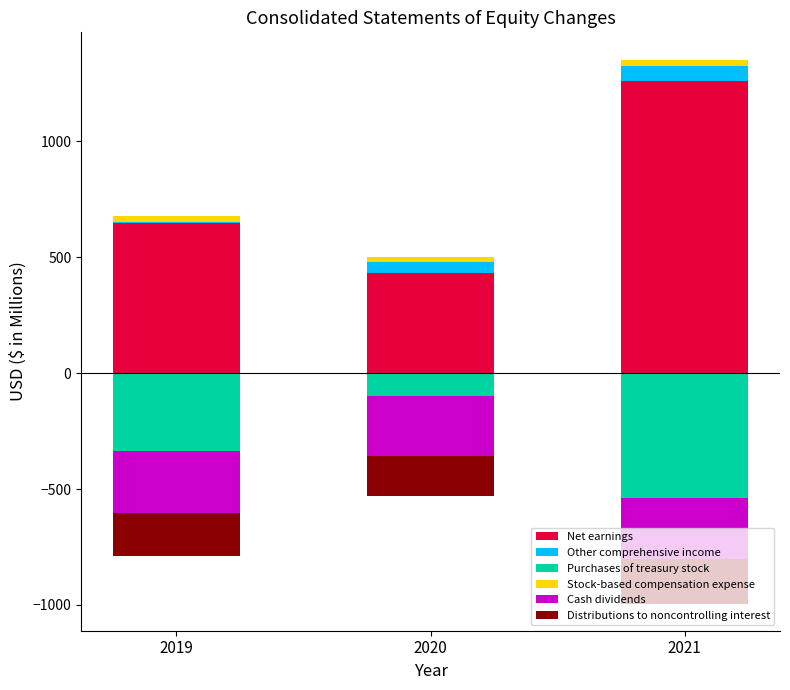

What is the value of the Net earnings bar at the 2nd from the left?

432